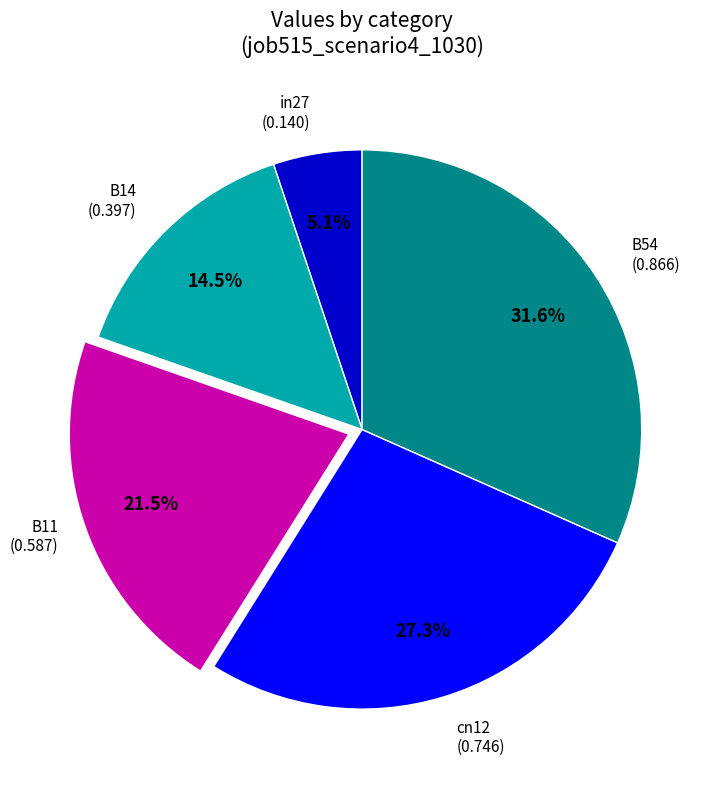

Is there any slice that represents more than half of the pie?

No